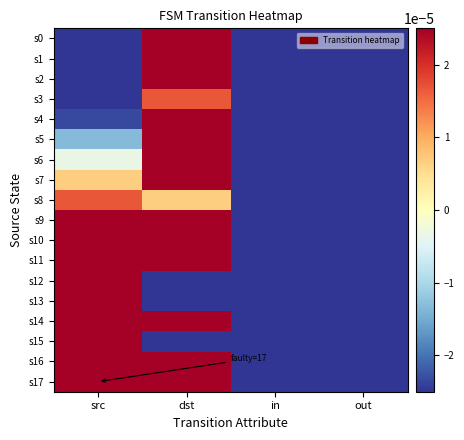

Which category has the lowest value across all series?

src